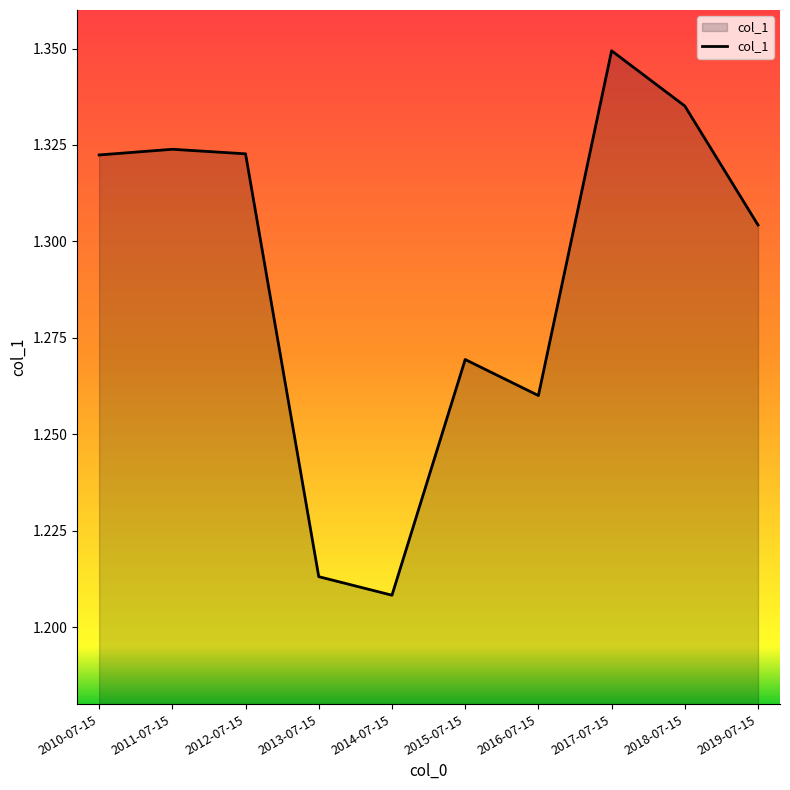

How many series are shown in this chart?

1